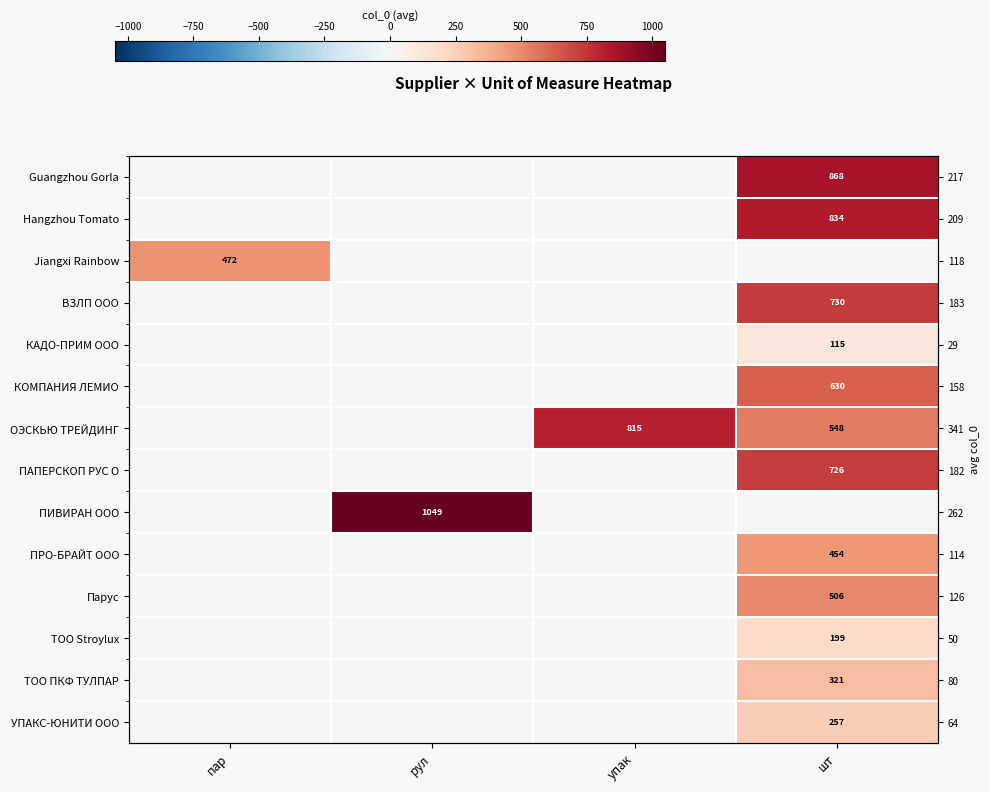

Count the Парус values in the range 0 to 506.

4